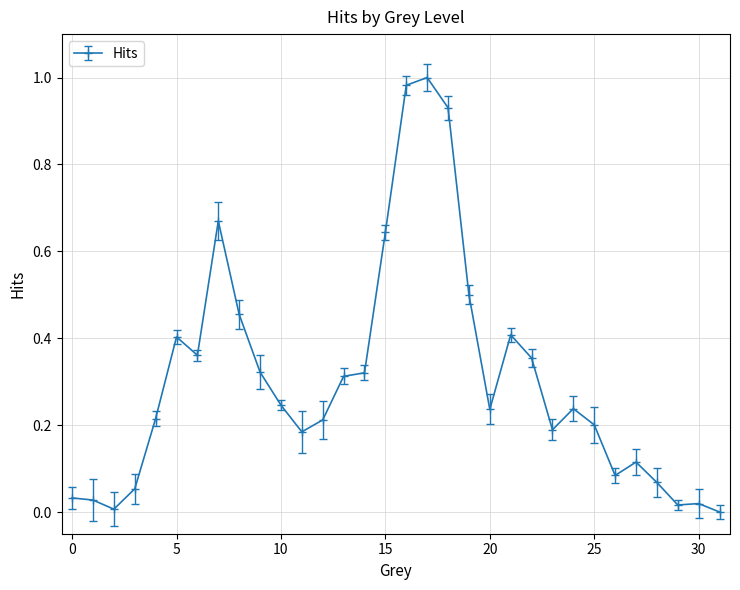

How many interior local valleys (lower than both neighbors) does the data have?

7